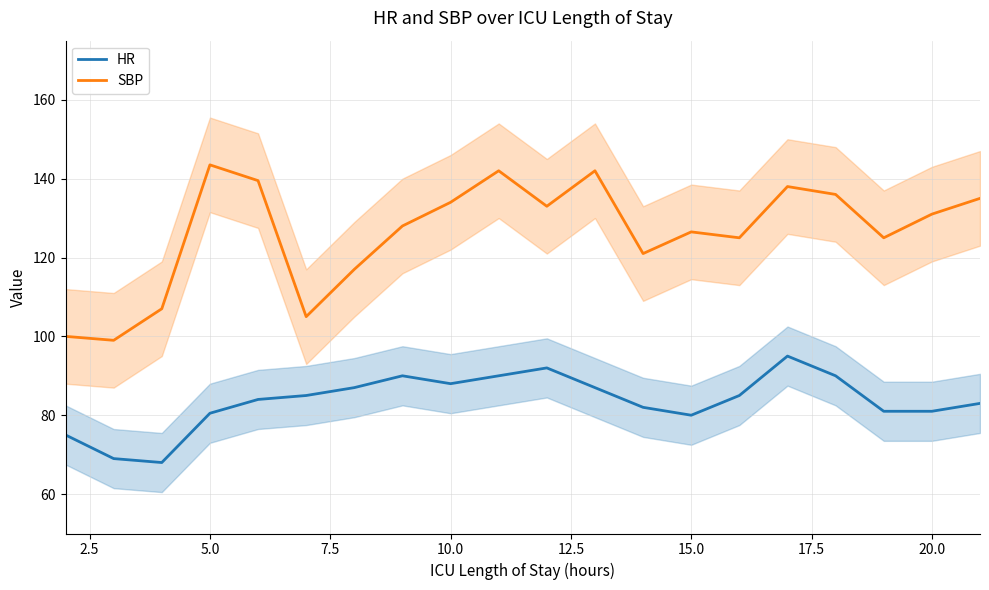

The HR series shows 157.2 at 10.0. True or false?

False